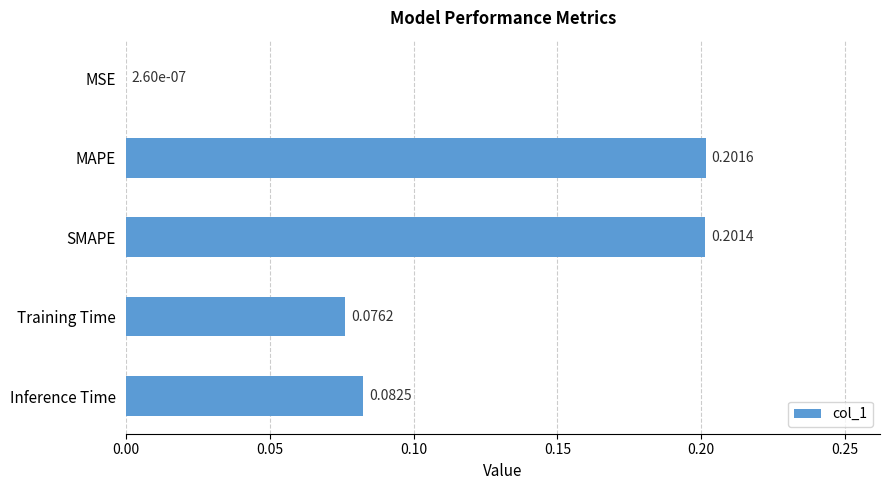

Which category has the highest value across all series?

MAPE